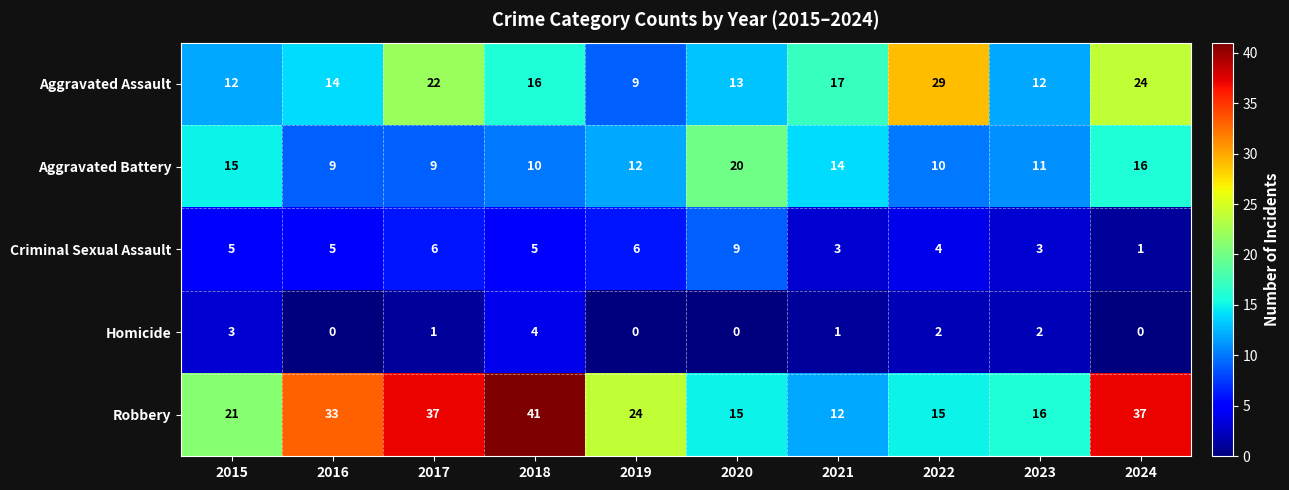

Which series has the widest spread of values?

Robbery